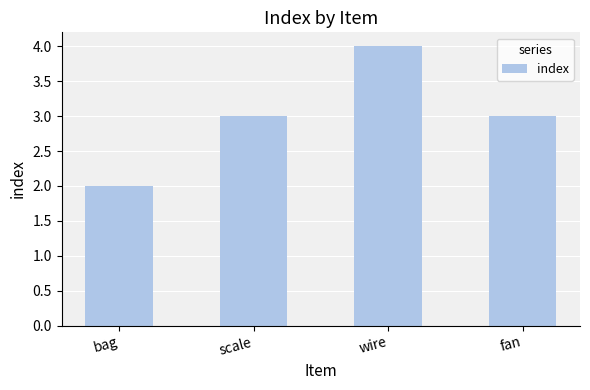

What is the value of the 1st bar from the left?

2